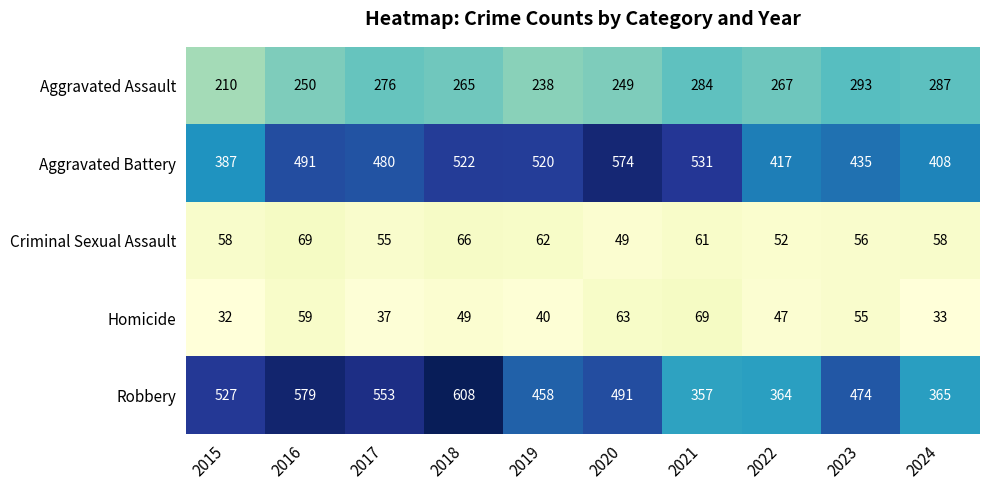

The value of Aggravated Assault at 2024 is 462. True or false?

False